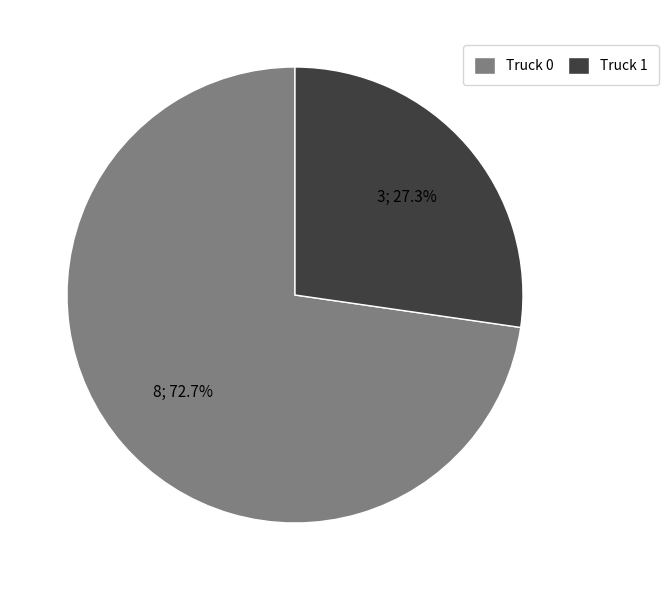

Count the number of slices in the pie.

2